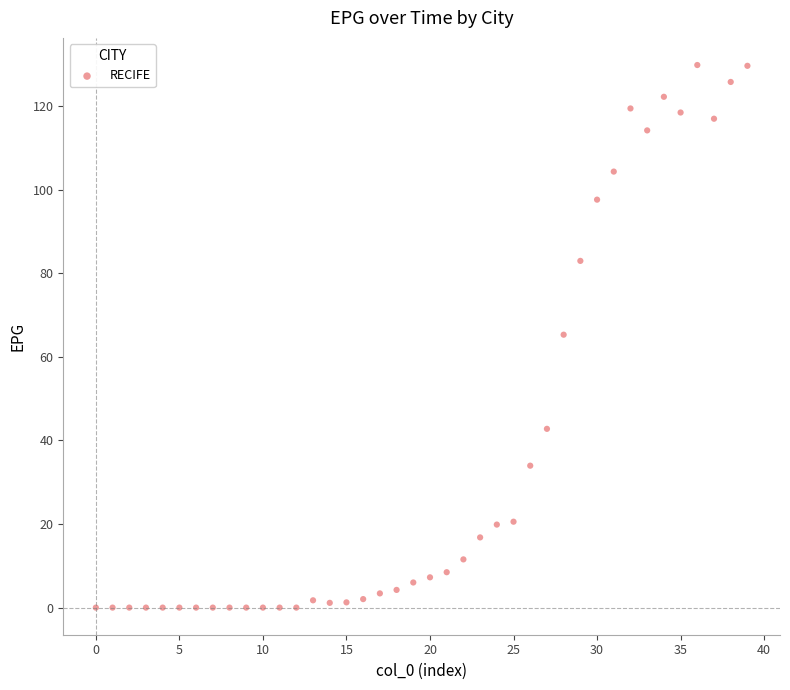

What is the range of Y values (max minus min)?

129.8